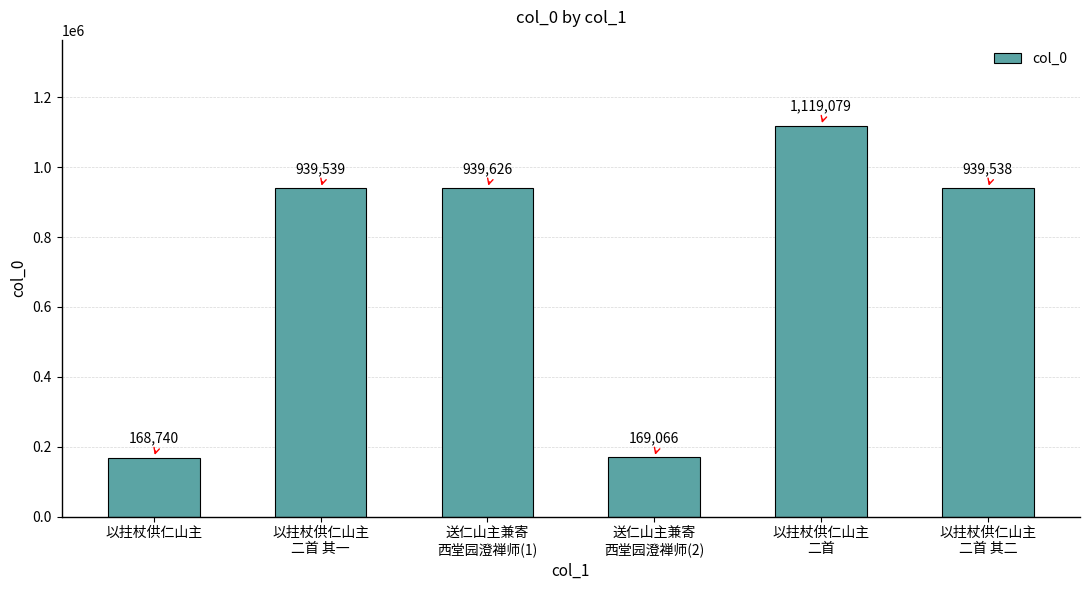

Where is the data nearest to the value 643909?

以拄杖供仁山主
二首 其二